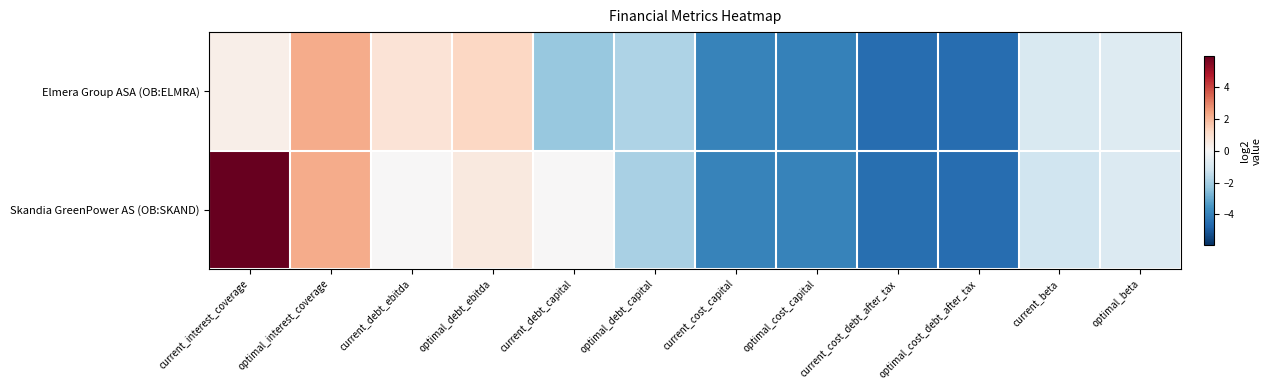

At which category is the sum across all series the highest?

current_interest_coverage